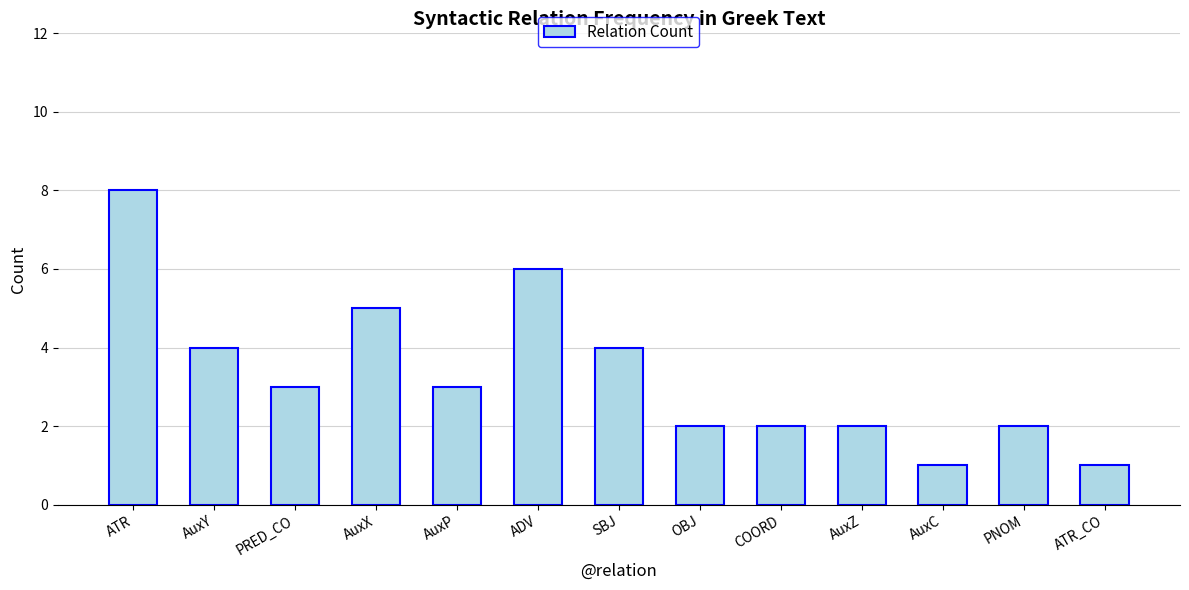

What is the value of the 1st bar from the left?

8